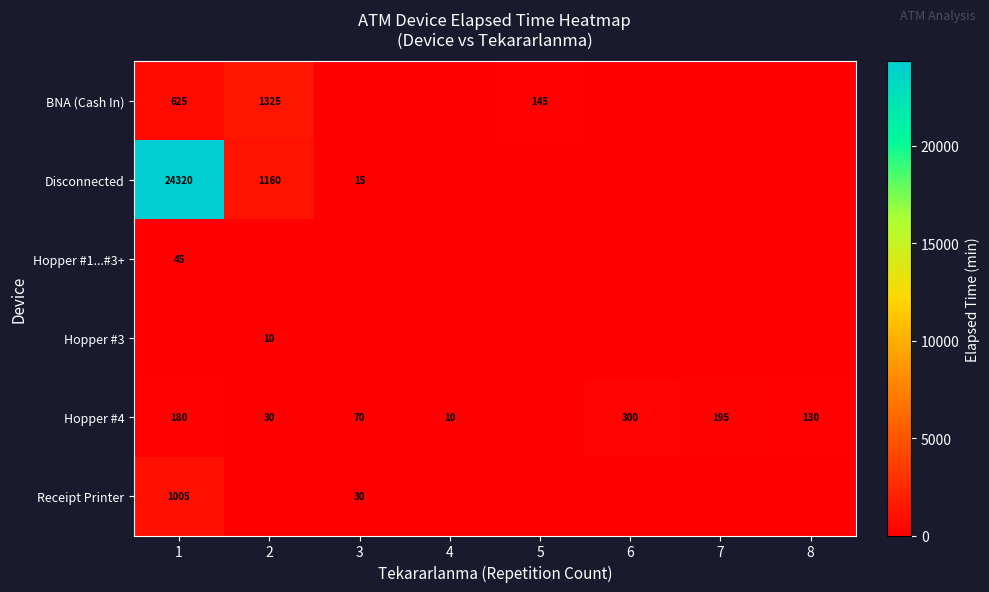

True or false: Hopper #3 has a value of 10 at 2.

True